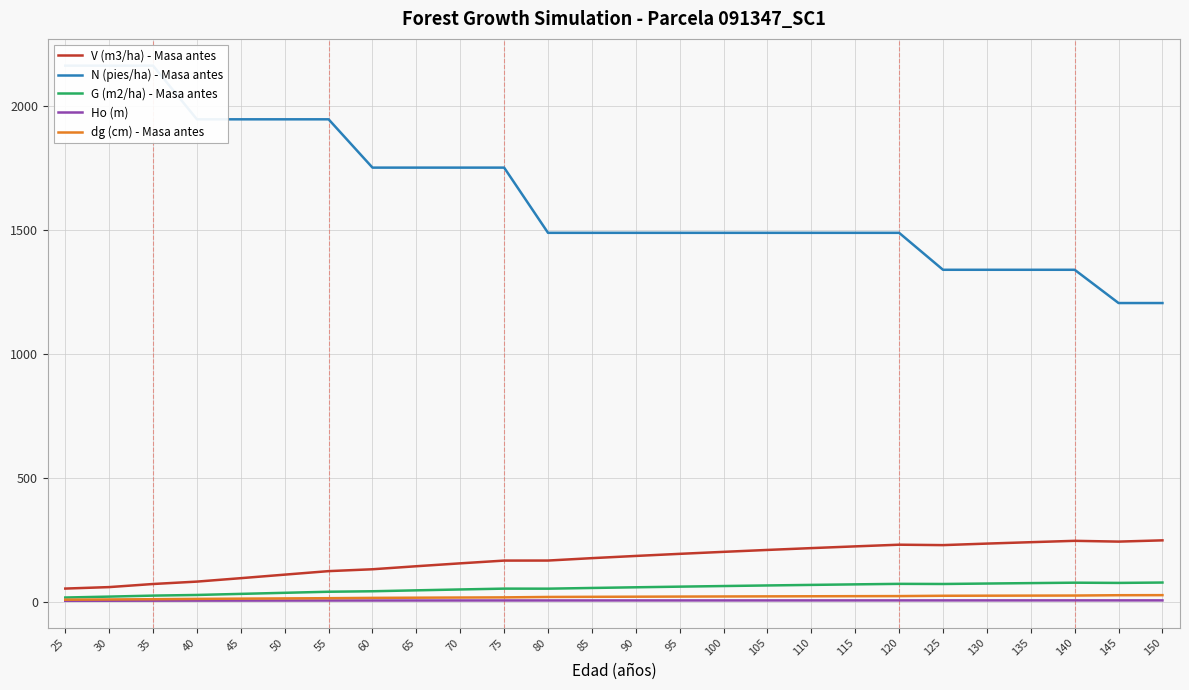

What is the value of the G (m2/ha) - Masa antes point at the 8th from the left?

44.7